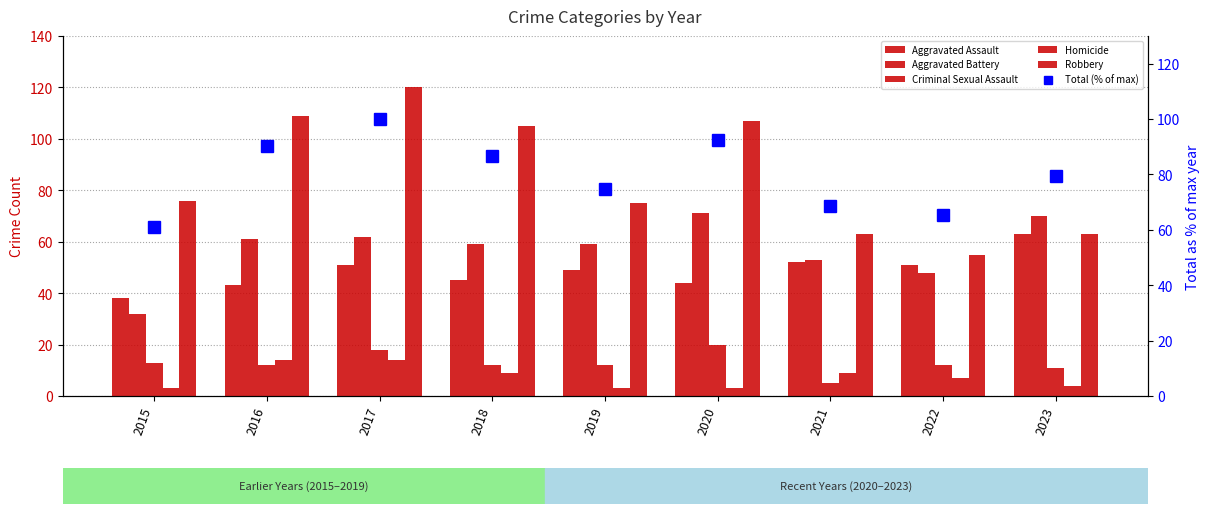

Reading left to right, extract all data points from this chart.

Aggravated Assault: 2015=38.0	2016=43.0	2017=51.0	2018=45.0	2019=49.0	2020=44.0	2021=52.0	2022=51.0	2023=63.0
Aggravated Battery: 2015=32.0	2016=61.0	2017=62.0	2018=59.0	2019=59.0	2020=71.0	2021=53.0	2022=48.0	2023=70.0
Criminal Sexual Assault: 2015=13.0	2016=12.0	2017=18.0	2018=12.0	2019=12.0	2020=20.0	2021=5.0	2022=12.0	2023=11.0
Homicide: 2015=3.0	2016=14.0	2017=14.0	2018=9.0	2019=3.0	2020=3.0	2021=9.0	2022=7.0	2023=4.0
Robbery: 2015=76.0	2016=109.0	2017=120.0	2018=105.0	2019=75.0	2020=107.0	2021=63.0	2022=55.0	2023=63.0
Total (% of max): 2015=61.1	2016=90.2	2017=100.0	2018=86.8	2019=74.7	2020=92.5	2021=68.7	2022=65.3	2023=79.6